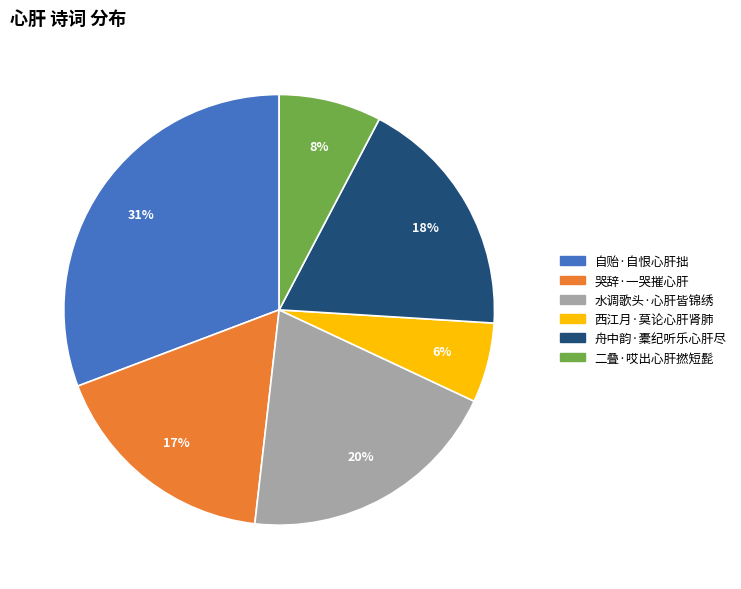

Which slice is the smallest?

西江月·莫论心肝肾肺